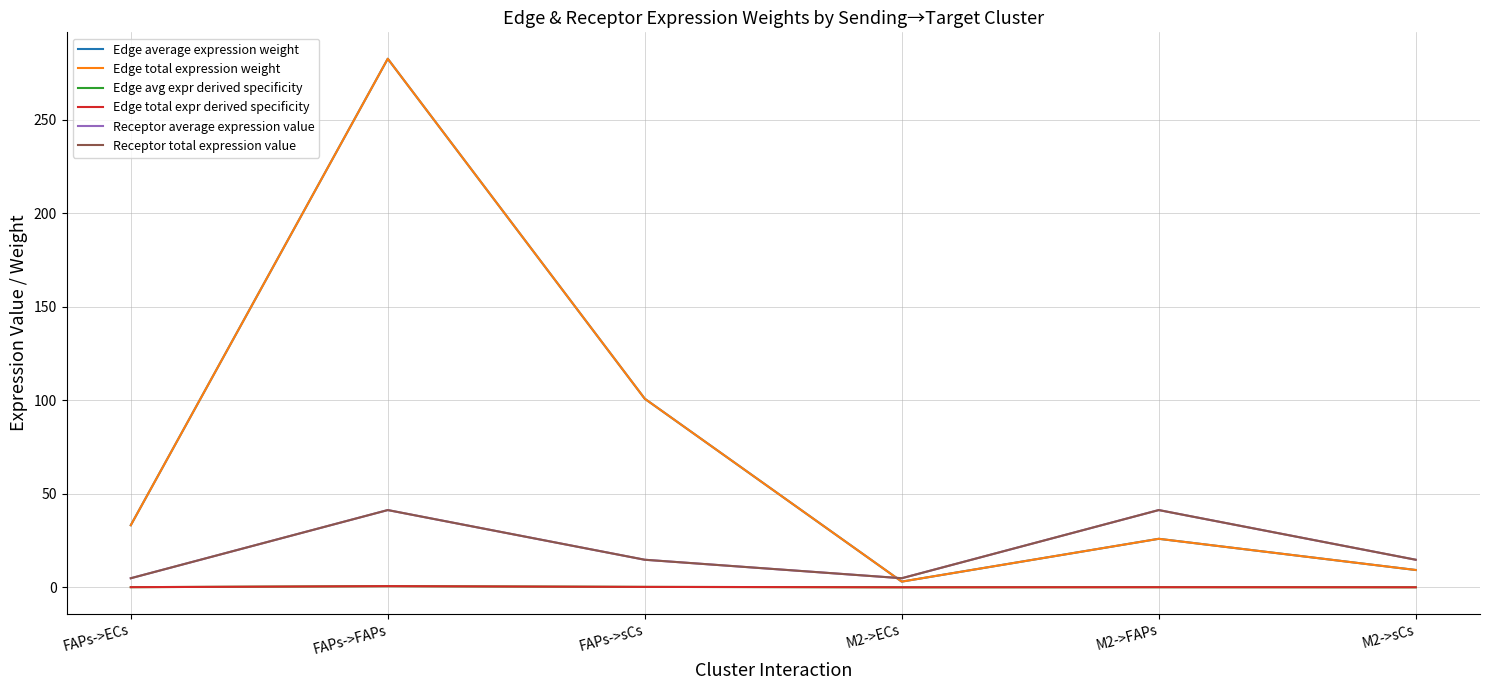

What is the label of the 1st point from the left?

FAPs->ECs